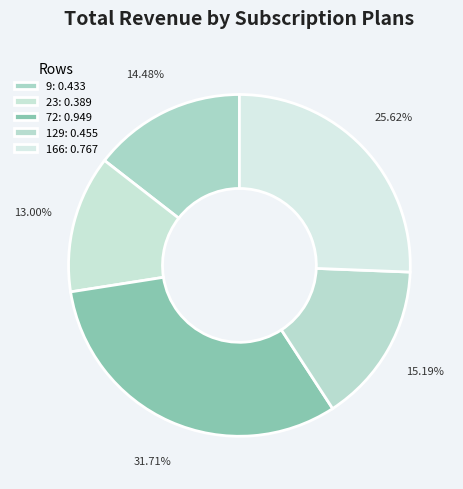

What percentage is the 72 slice, to the nearest percent?

32%